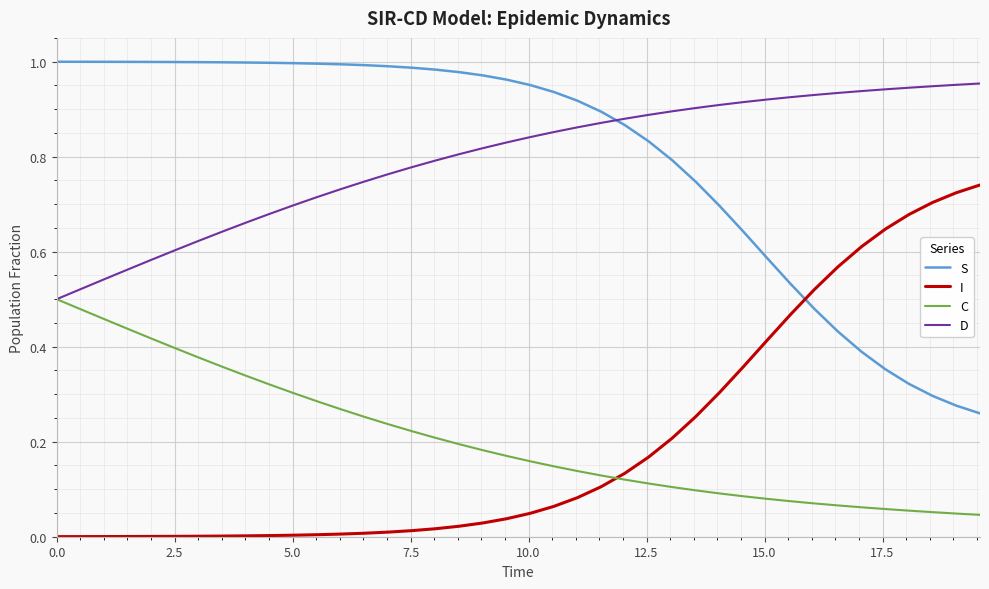

Rank the series by their maximum value, from lowest to highest.

C, I, D, S